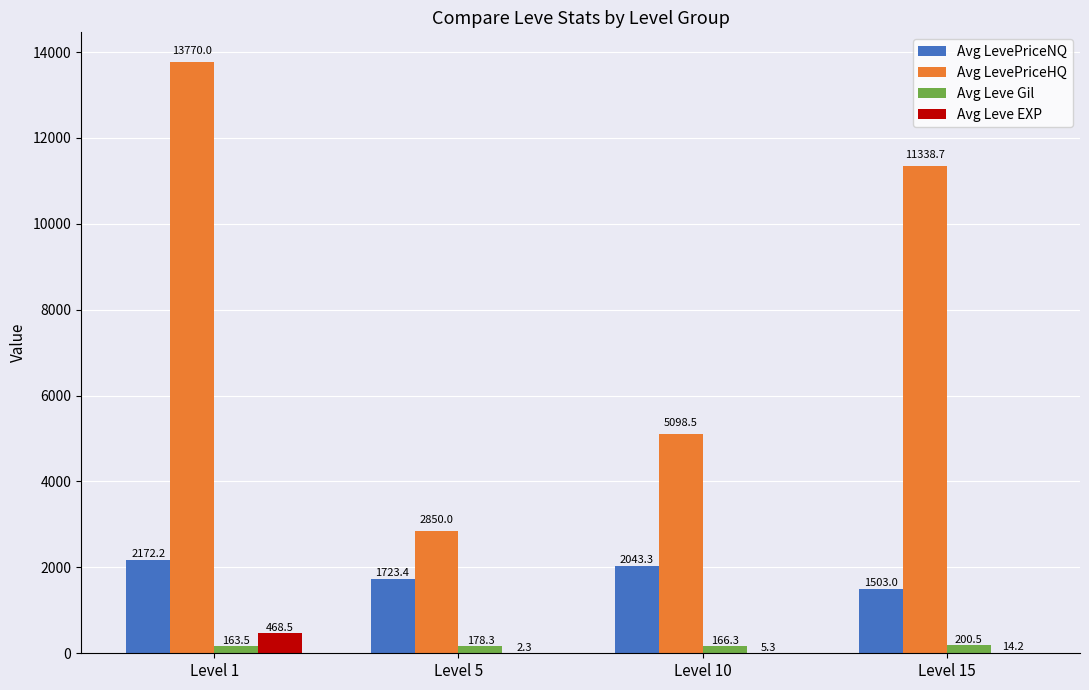

The value of Avg LevePriceNQ at Level 1 is 3608.9. True or false?

False